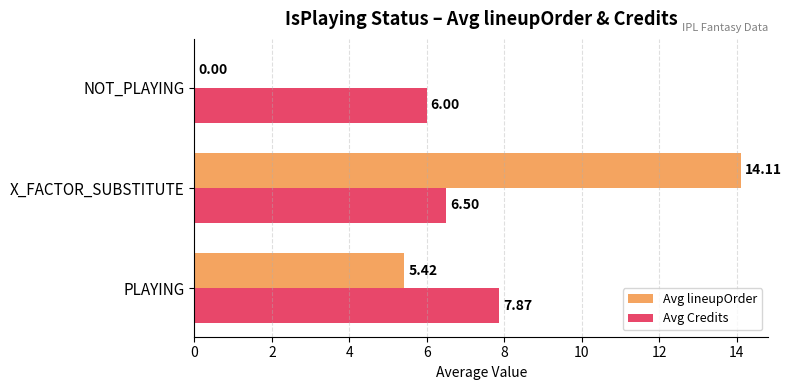

Which category has the highest value across all series?

X_FACTOR_SUBSTITUTE